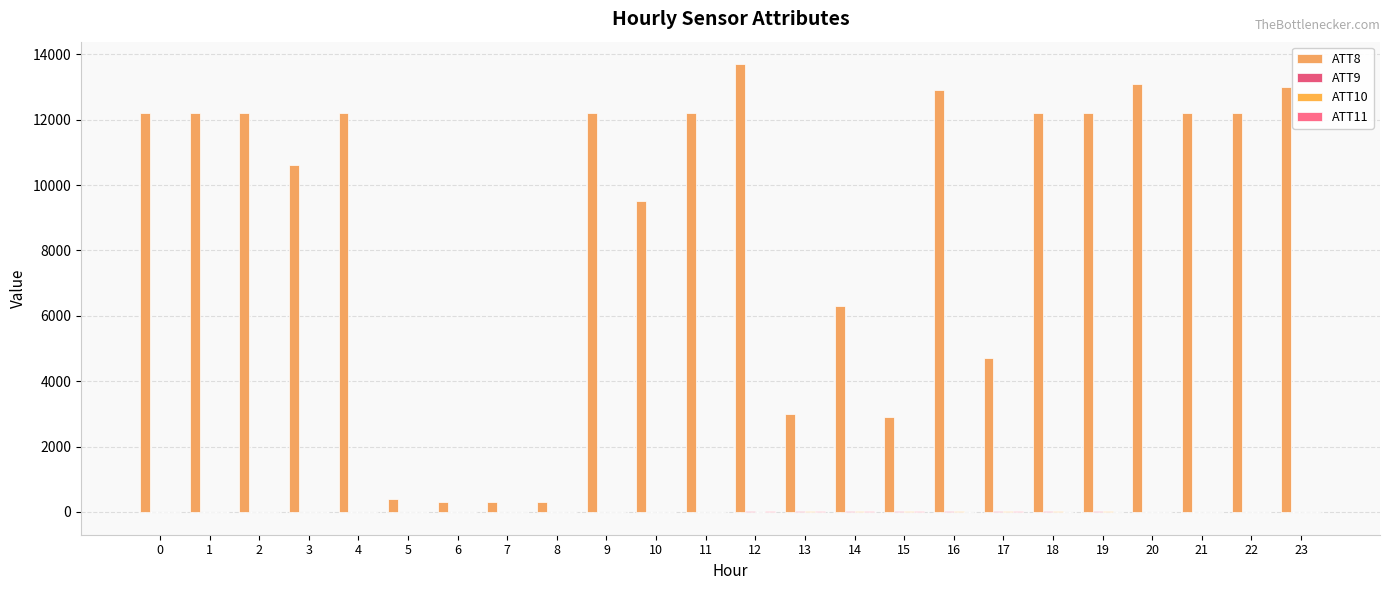

Which category has the highest value in the ATT9 series?

15